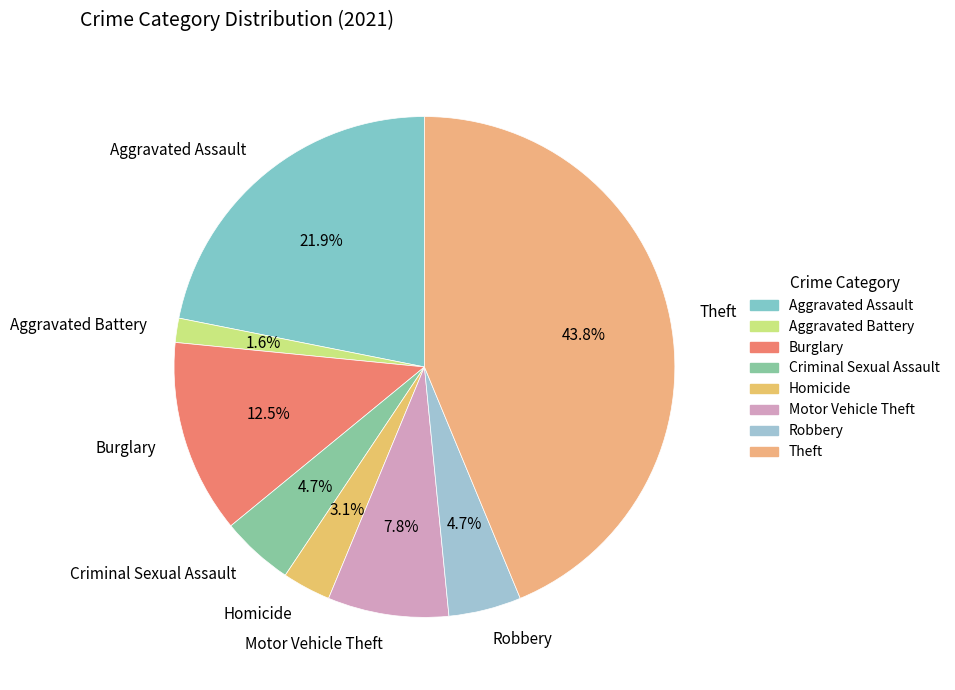

What is the largest slice in the pie chart?

Theft